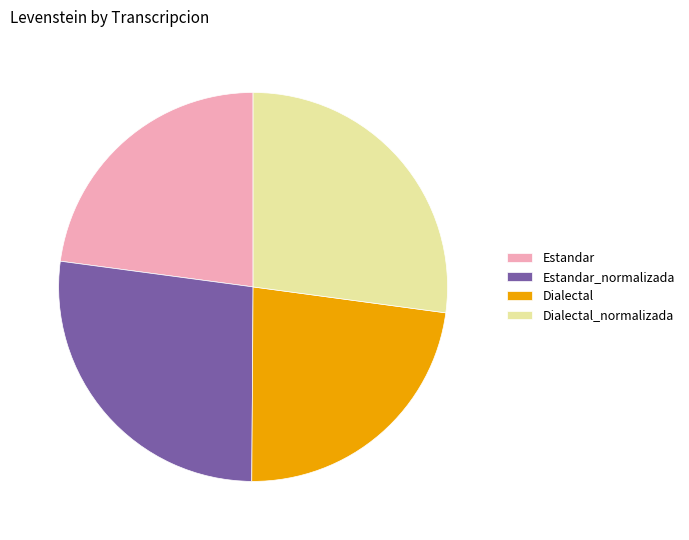

Combined, do Dialectal and Estandar account for over 50%?

No